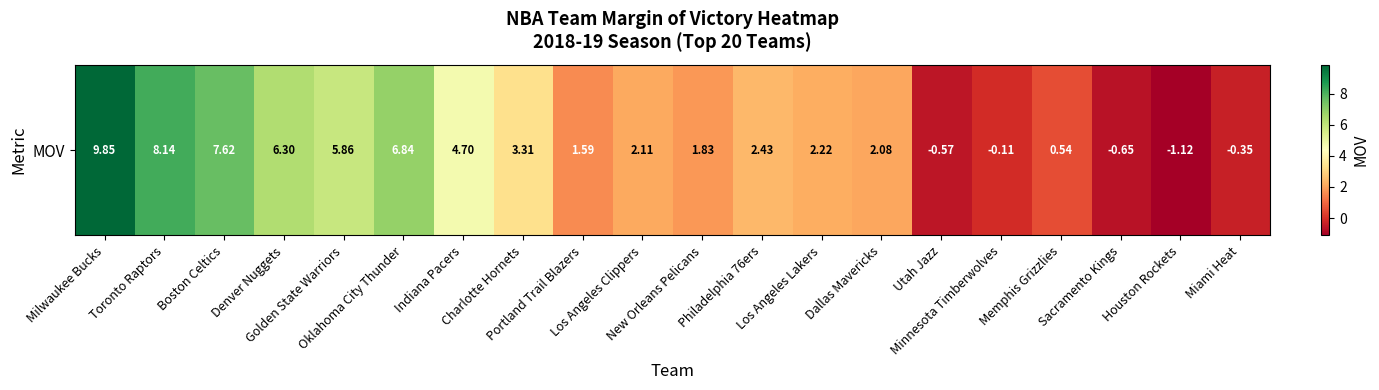

What is the smallest value displayed?

-1.1